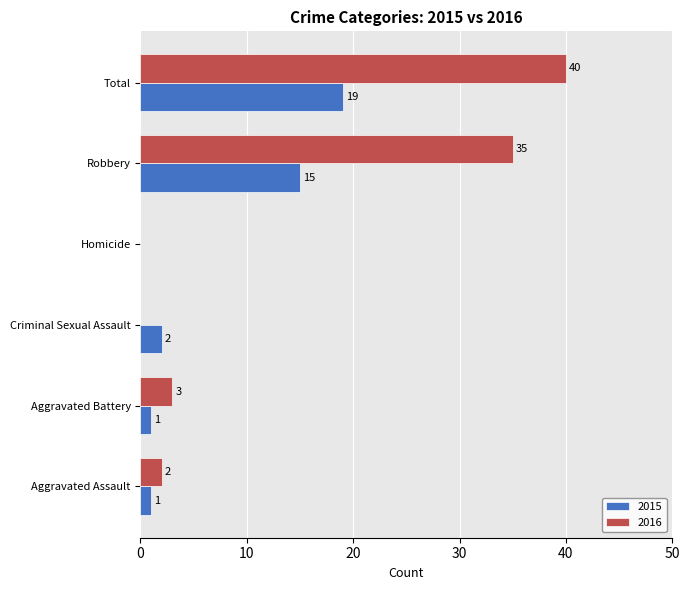

Which category has the highest value in the 2016 series?

Total